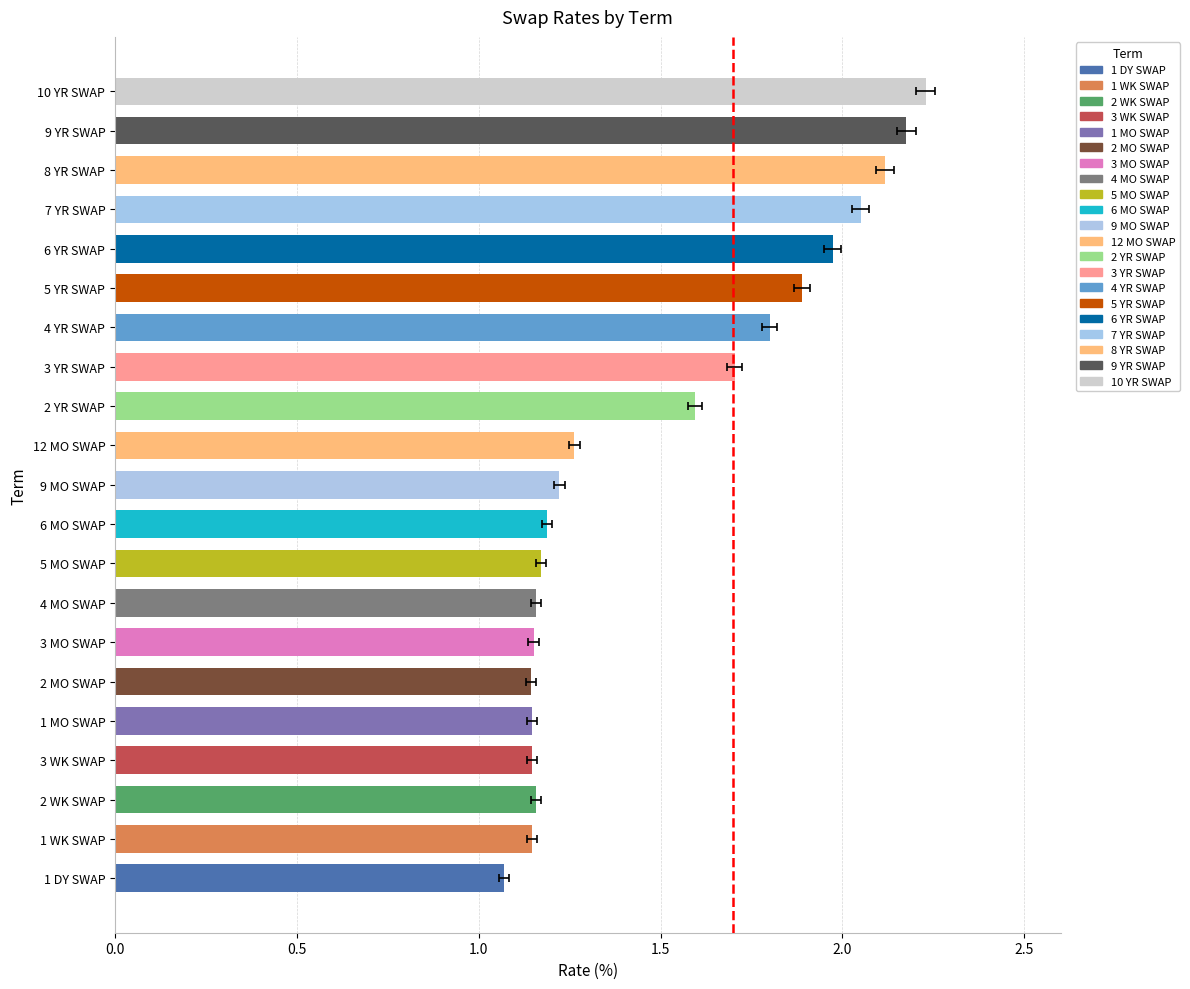

The value at 2 MO SWAP is 0.6. True or false?

False